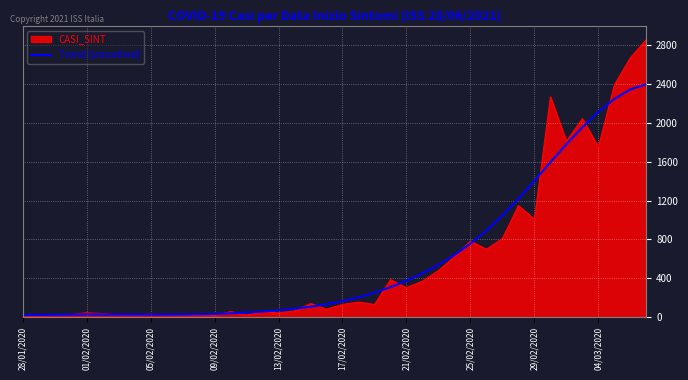

Which series has the largest range (max minus min)?

CASI_SINT